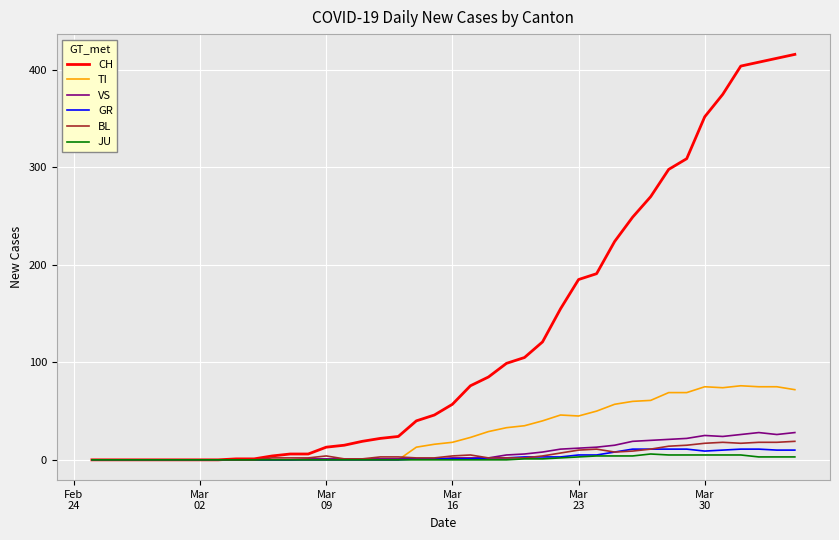

Which series has the widest spread of values?

CH